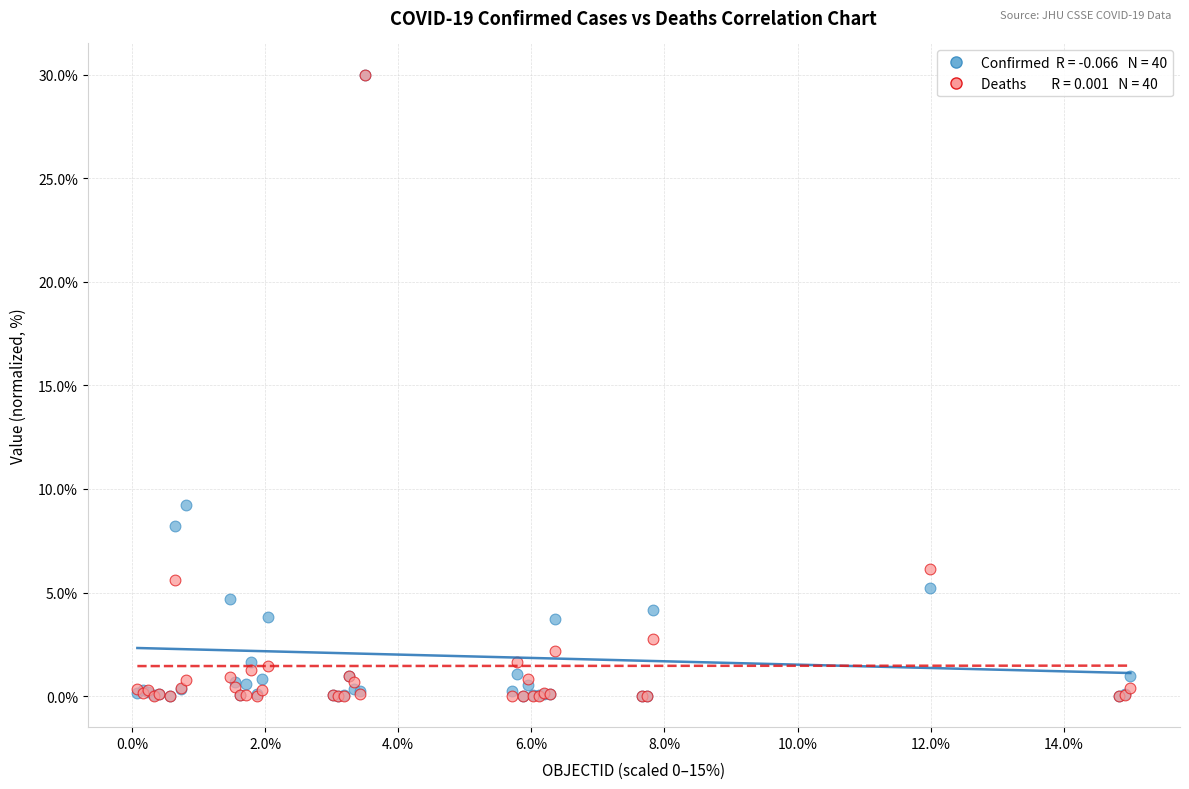

Across all series, what Y value is closest to 15?

9.2